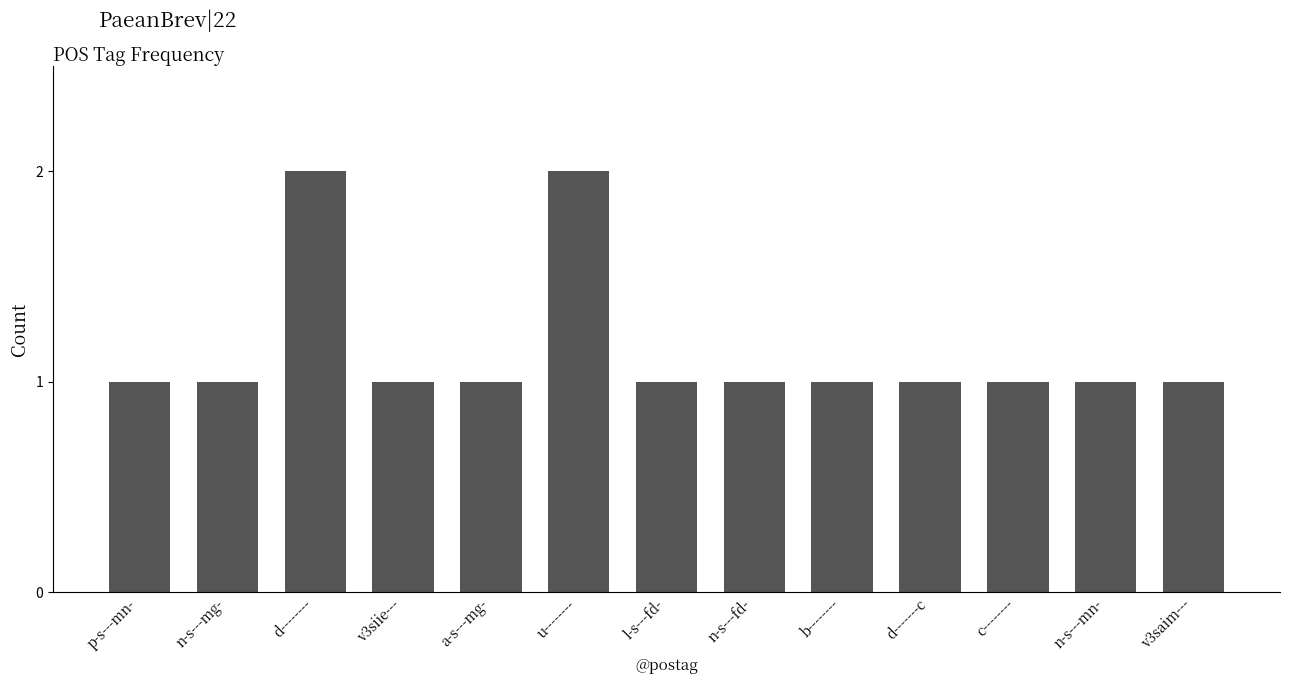

What is the difference between the maximum and minimum values?

1